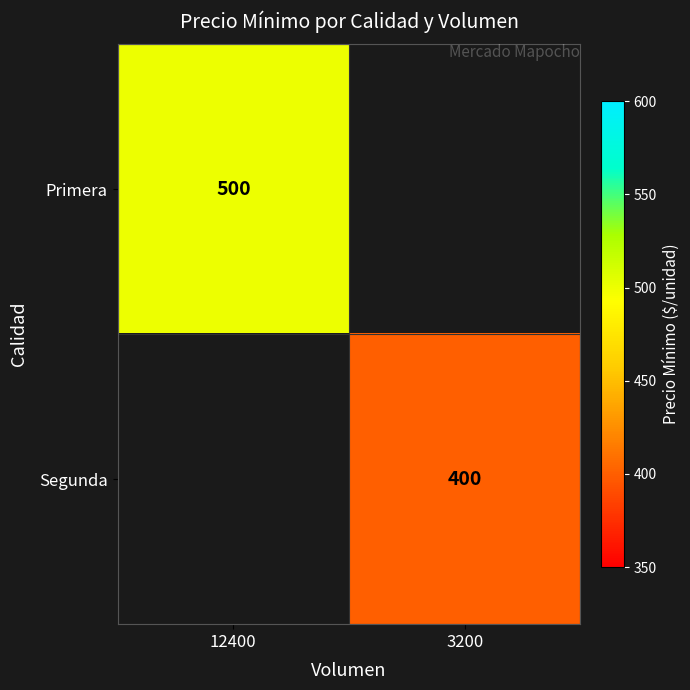

Count the number of data series in this chart.

2